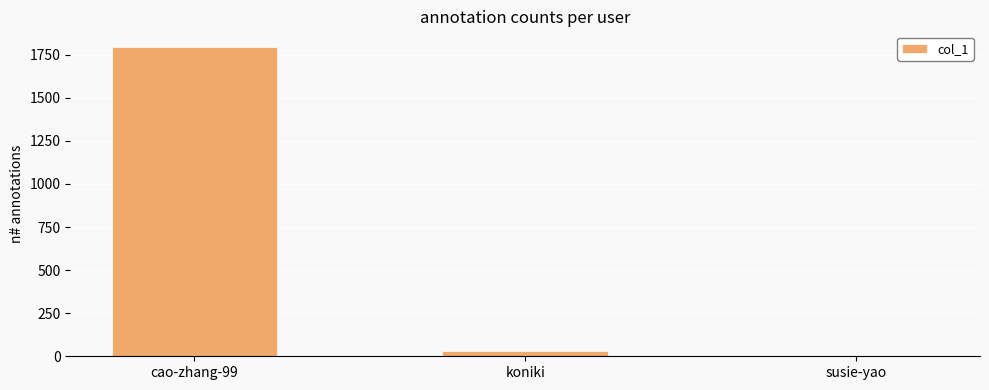

What is the sum of the values at cao-zhang-99 and susie-yao?

1796